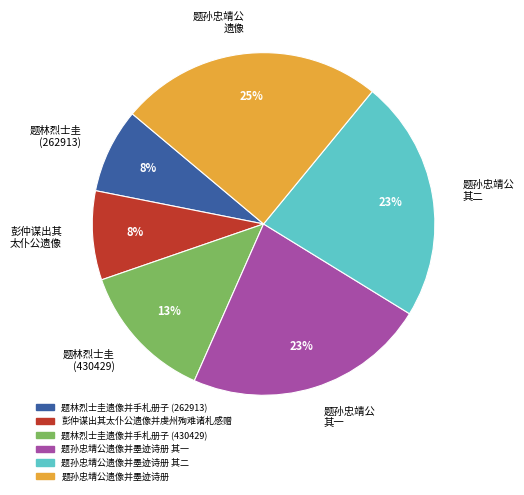

Does any single category account for the majority?

No